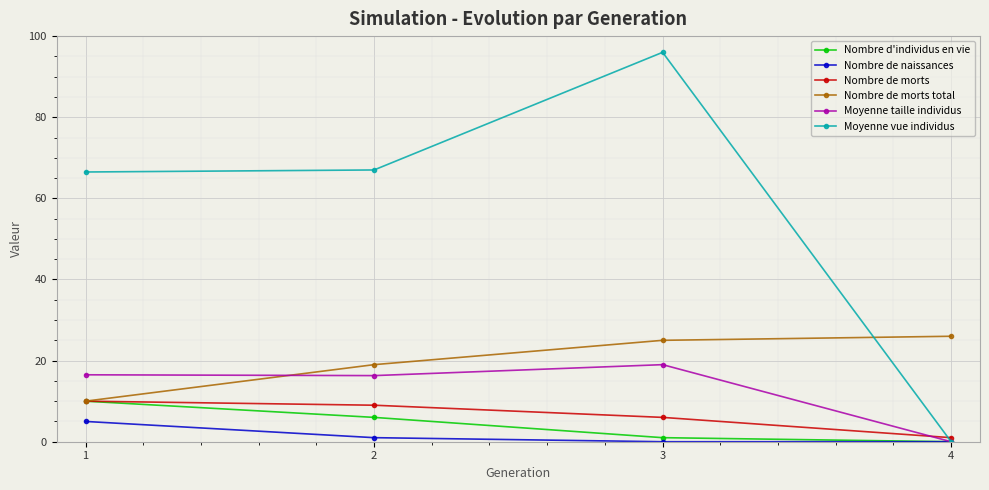

Which series has the largest range (max minus min)?

Moyenne vue individus